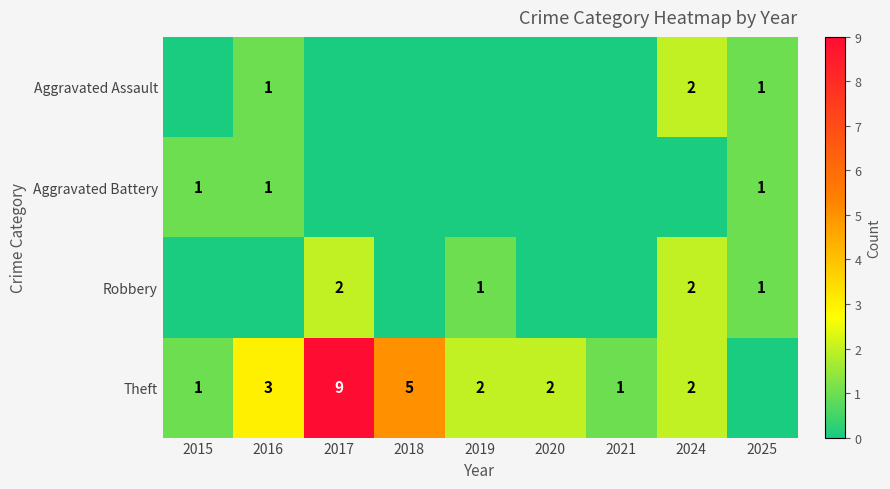

The value of Aggravated Assault at 2016 is 1. True or false?

True